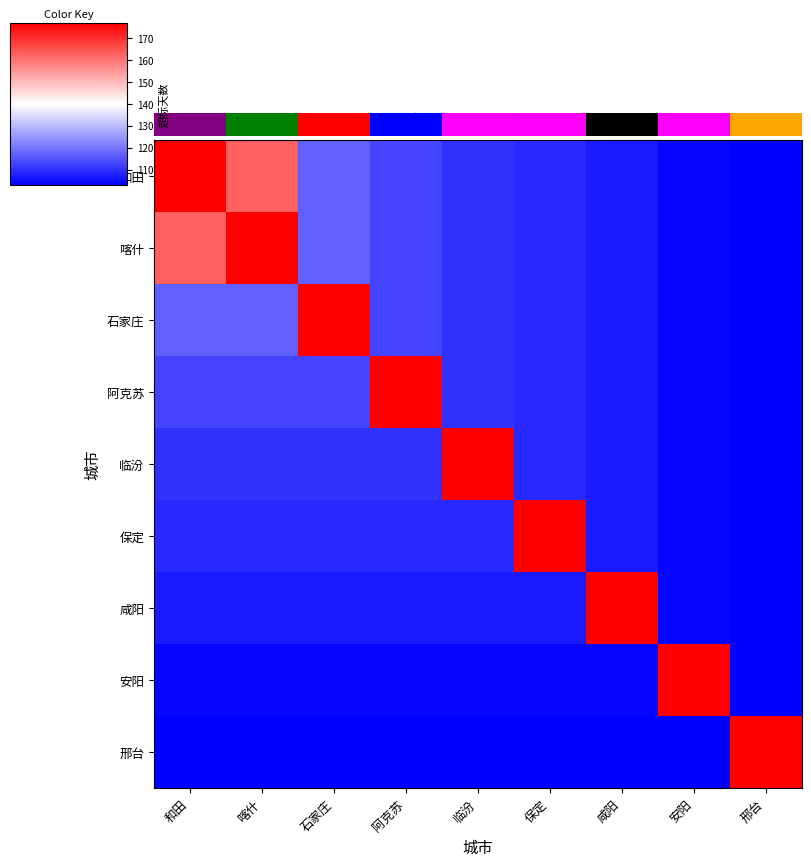

What is the spread (max minus min) of values at 石家庄?

74